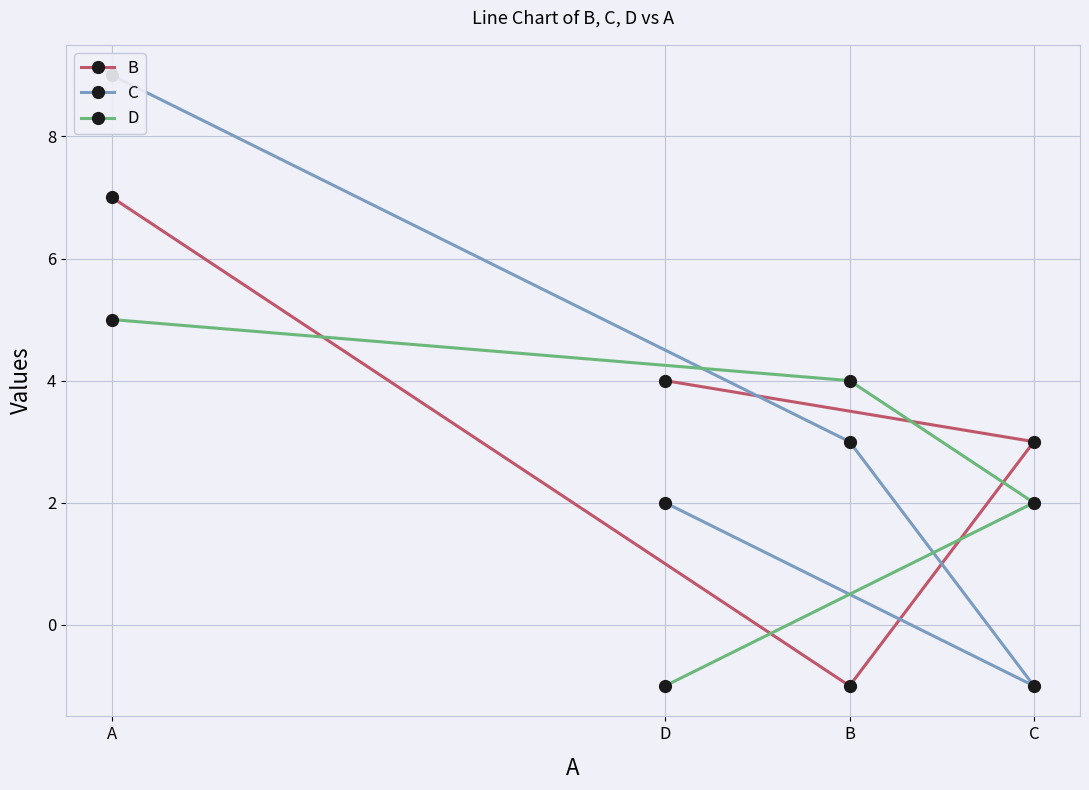

What is the value of the C point at the 3rd from the left?

-1